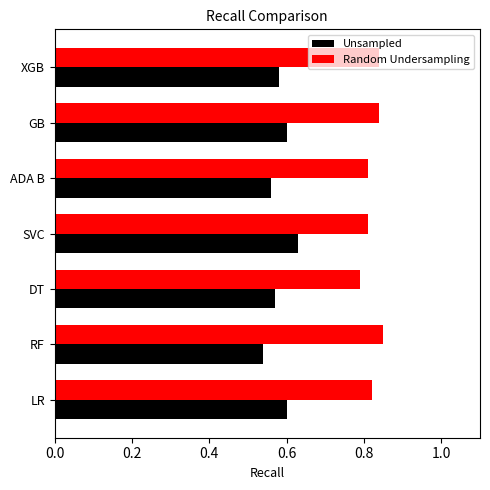

What is the sum of the Unsampled values at GB and ADA B?

1.2